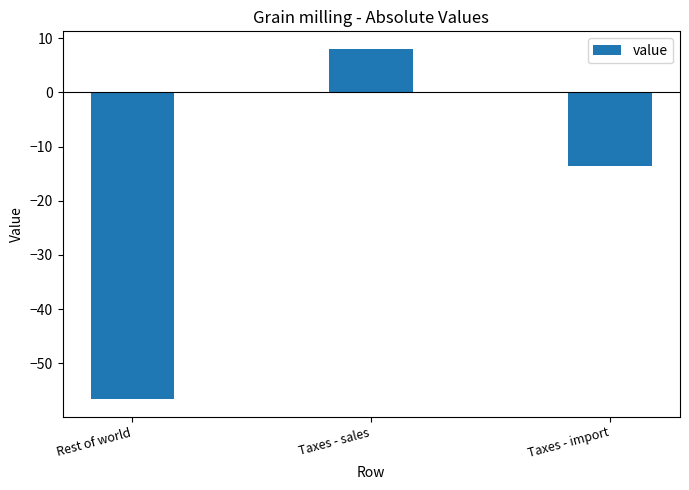

Which category has the lowest value across all series?

Rest of world